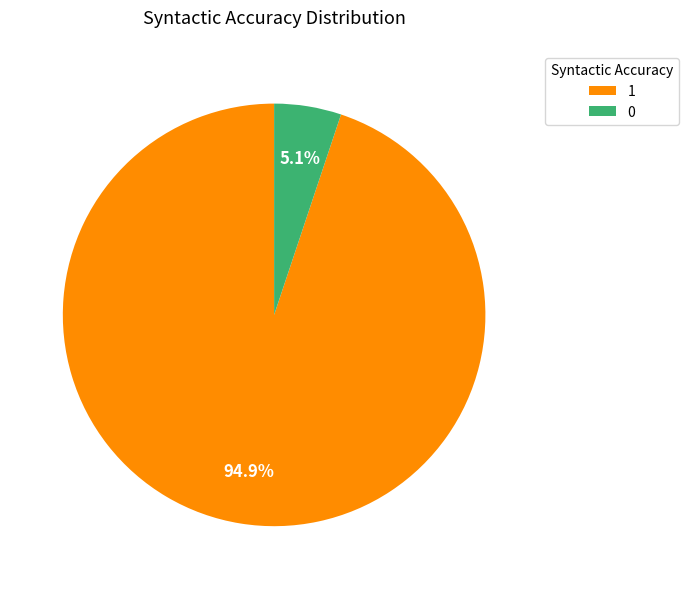

Is there any slice that represents more than half of the pie?

Yes